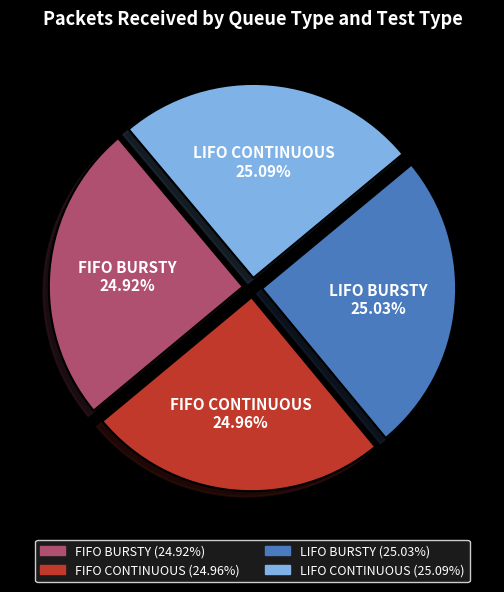

Approximately how many times larger is the value at FIFO CONTINUOUS compared to LIFO CONTINUOUS?

1.0